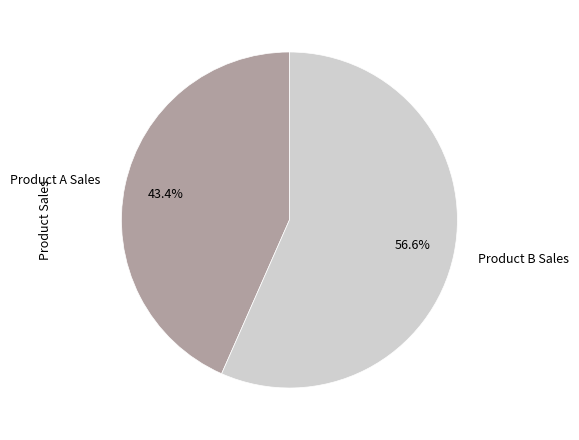

To the nearest percent, what is the difference between the largest and smallest slice percentages?

13%